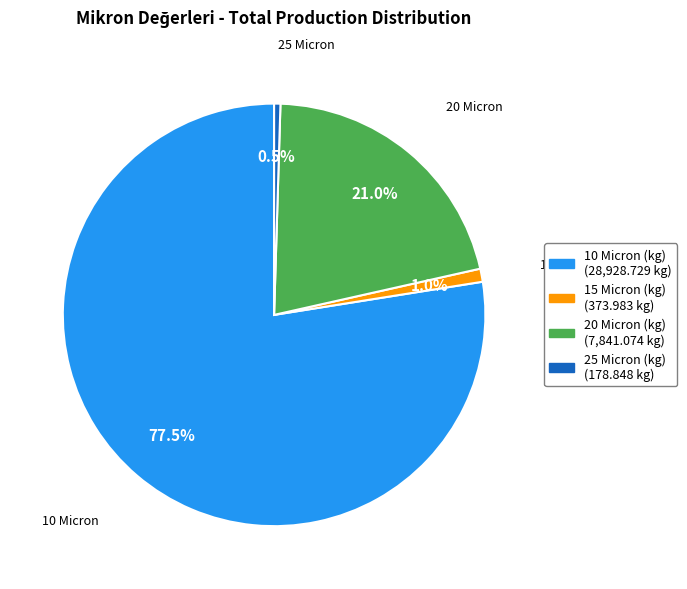

Is there any slice that represents more than half of the pie?

Yes